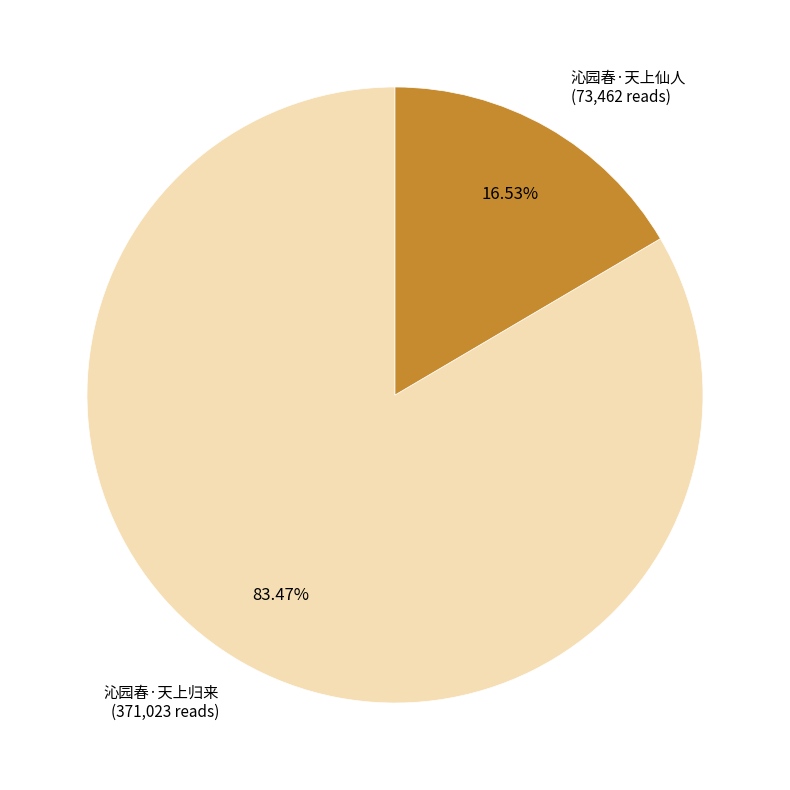

Does any single category account for the majority?

Yes